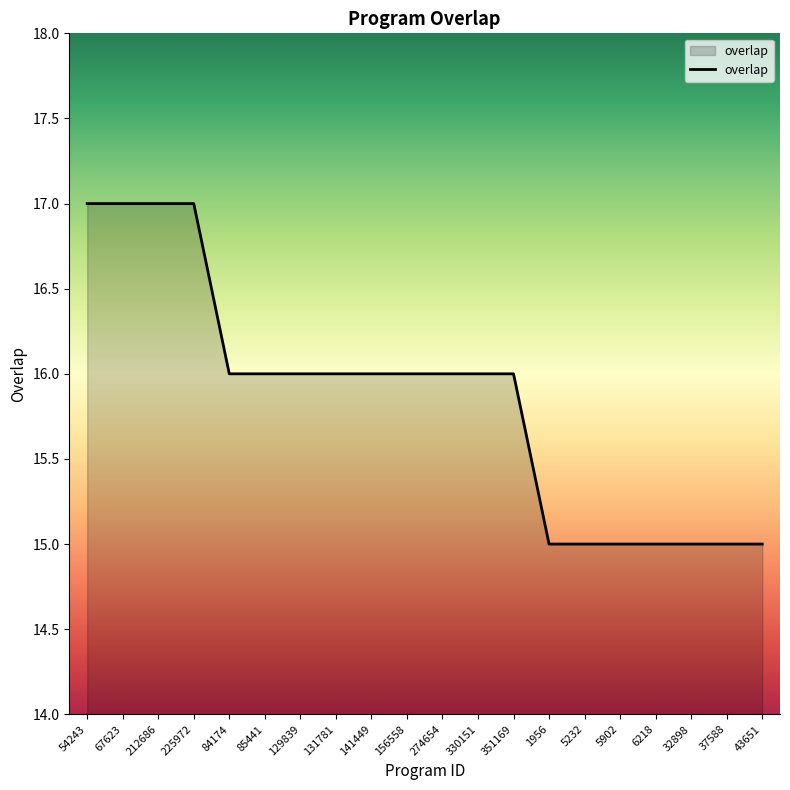

True or false: the data shows 5 at 1956.

False